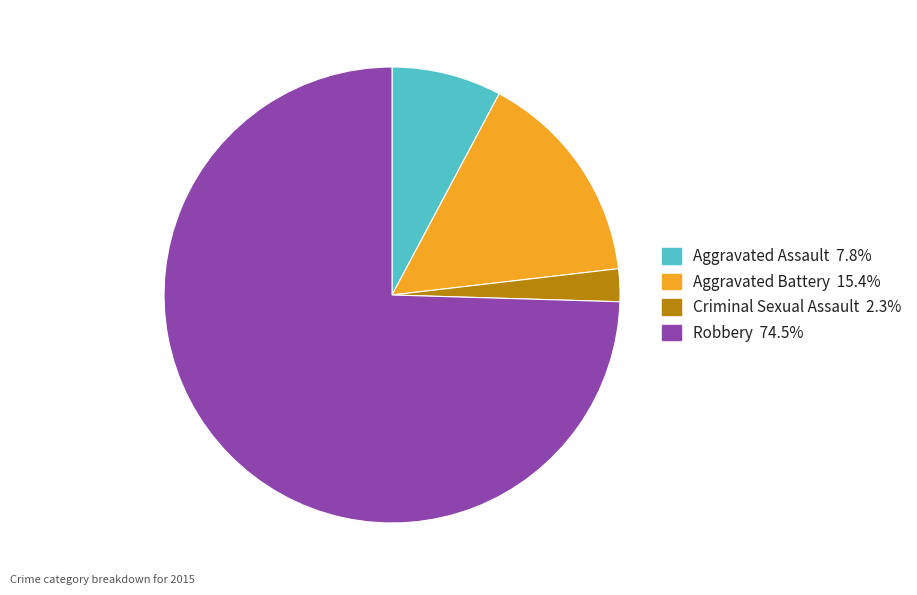

Combined, do Criminal Sexual Assault and Aggravated Battery account for over 50%?

No